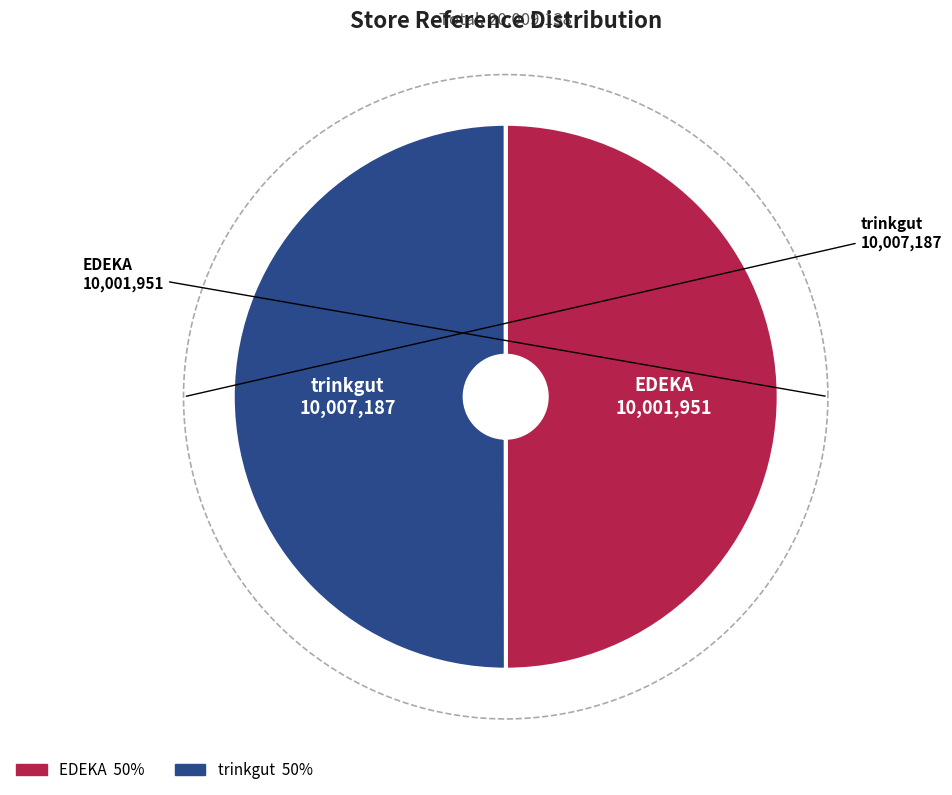

Is it true that EDEKA is 60% of the pie?

False